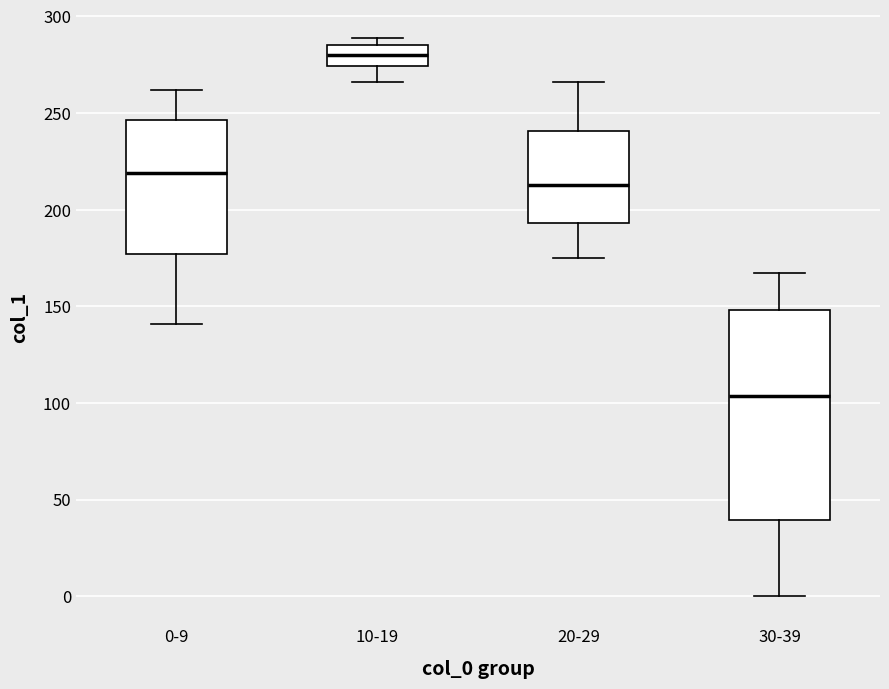

Where does the median line of the box for 10-19 sit on the y-axis? The values are not printed on the chart, so give them approximately, as read against the axis.

280